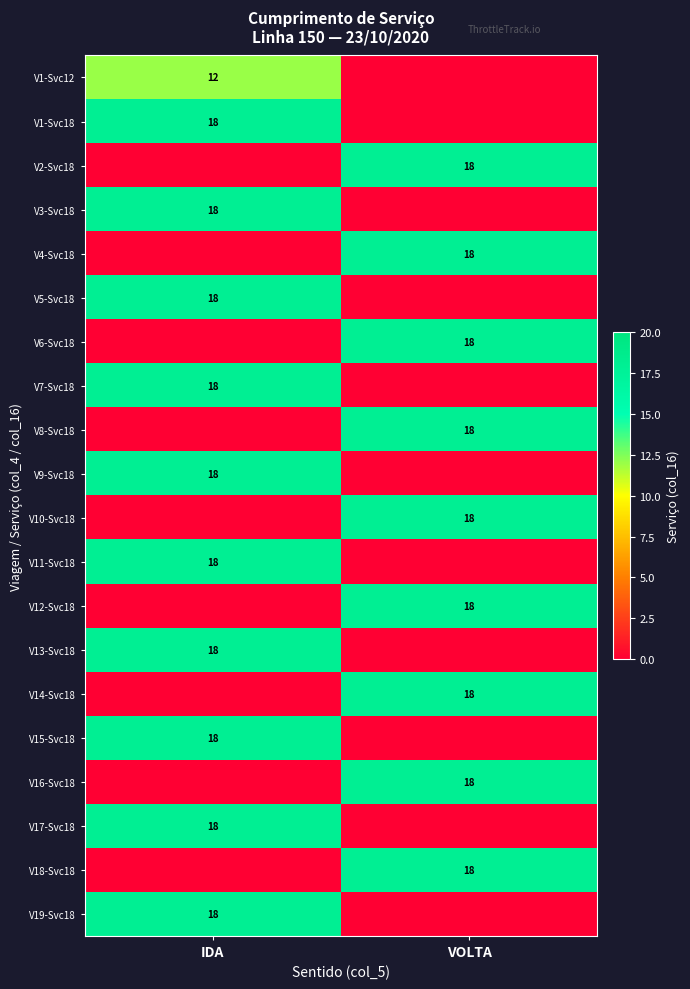

What is the total value across all series at VOLTA?

162